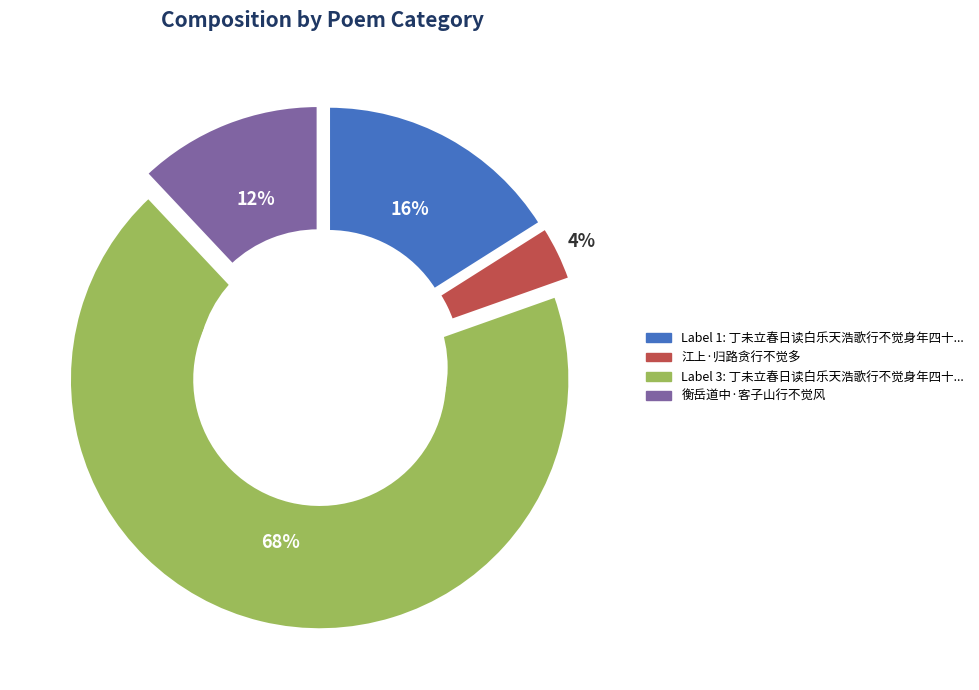

What percentage is the 江上·归路贪行不觉多 slice, to the nearest percent?

4%